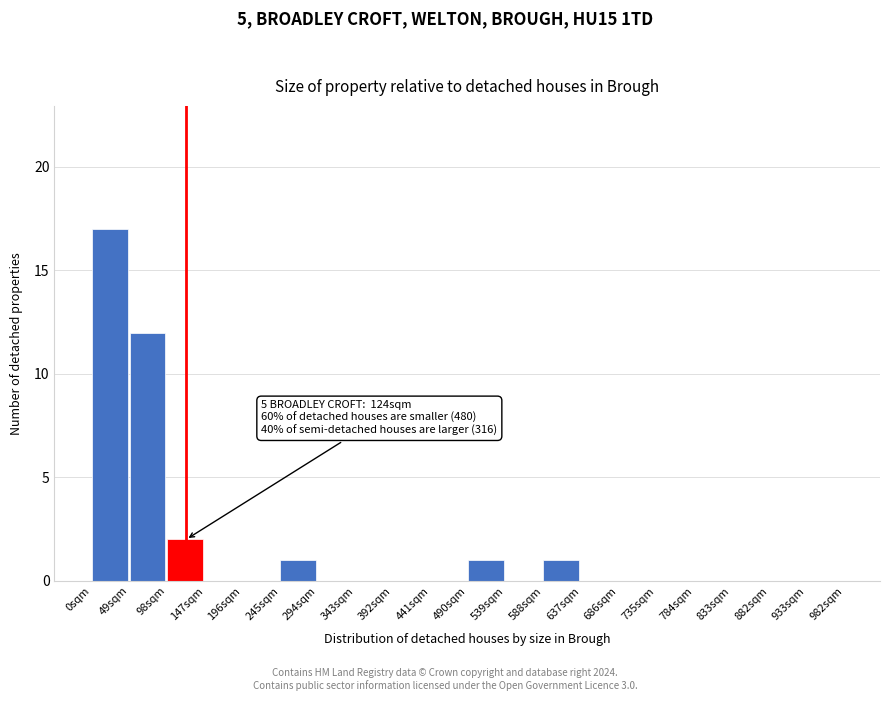

Reading left to right, extract all data points from this chart.

0sqm=17	49sqm=12	98sqm=2	147sqm=0	196sqm=0	245sqm=1	294sqm=0	343sqm=0	392sqm=0	441sqm=0	490sqm=1	539sqm=0	588sqm=1	637sqm=0	686sqm=0	735sqm=0	784sqm=0	833sqm=0	882sqm=0	933sqm=0